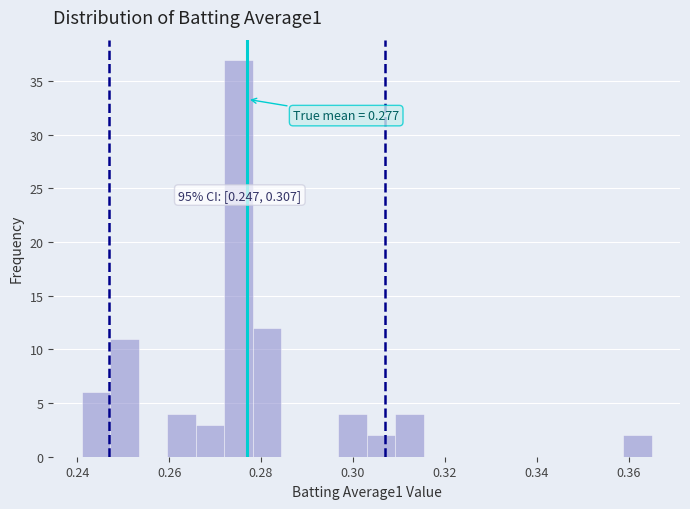

Around what value on the x-axis is the tallest bar? Give the approximate position of its centre, as read against the axis.

0.276